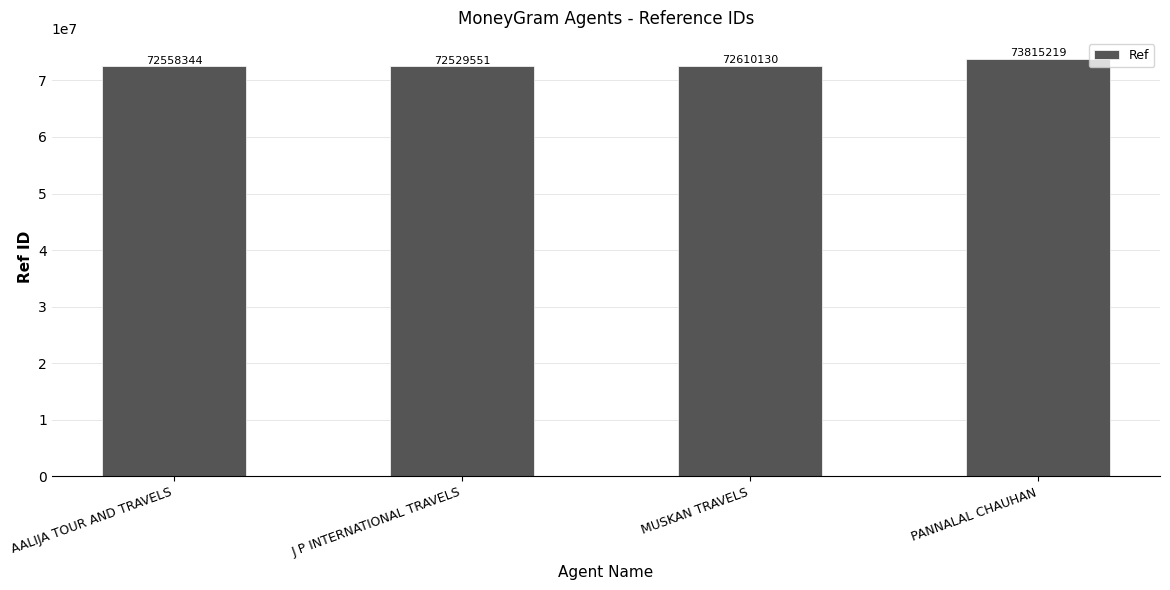

What is the sum of all values?

291513244